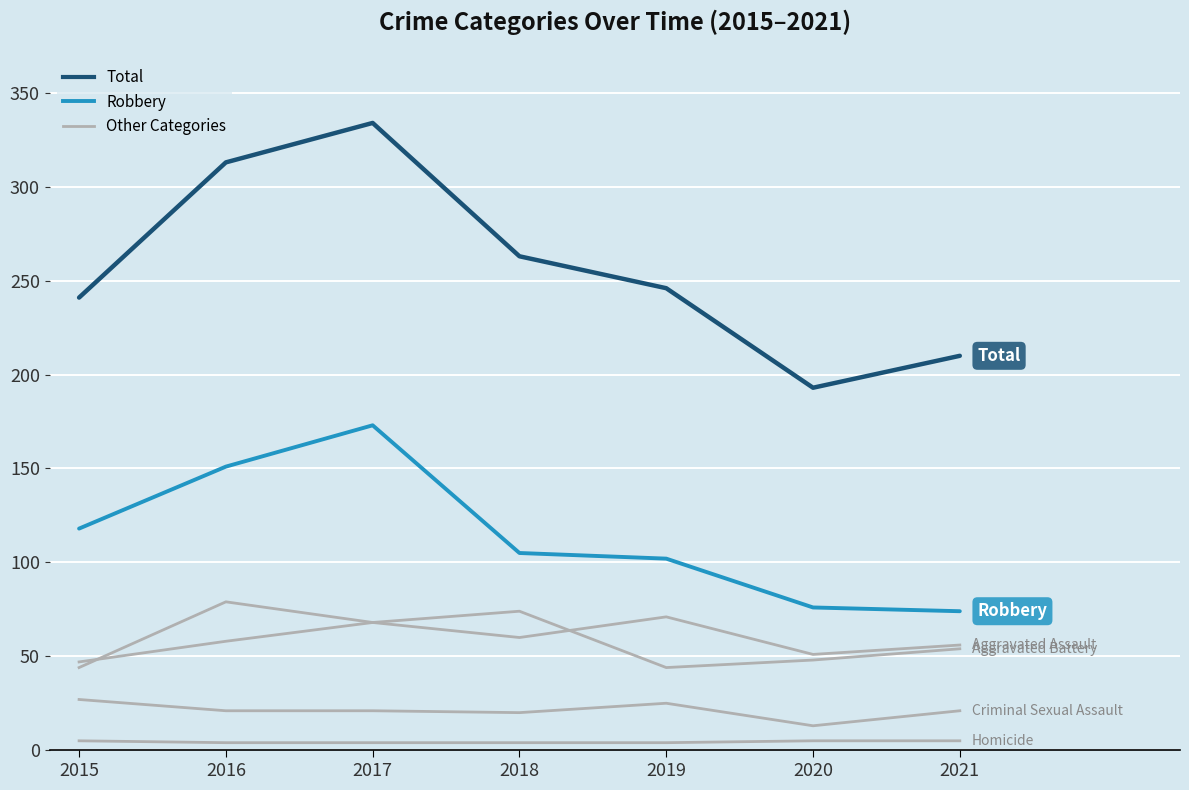

Reading left to right, transcribe all the data shown in this chart.

Aggravated Assault: 2015=44	2016=79	2017=68	2018=60	2019=71	2020=51	2021=56
Aggravated Battery: 2015=47	2016=58	2017=68	2018=74	2019=44	2020=48	2021=54
Criminal Sexual Assault: 2015=27	2016=21	2017=21	2018=20	2019=25	2020=13	2021=21
Homicide: 2015=5	2016=4	2017=4	2018=4	2019=4	2020=5	2021=5
Total: 2015=241	2016=313	2017=334	2018=263	2019=246	2020=193	2021=210
Robbery: 2015=118	2016=151	2017=173	2018=105	2019=102	2020=76	2021=74